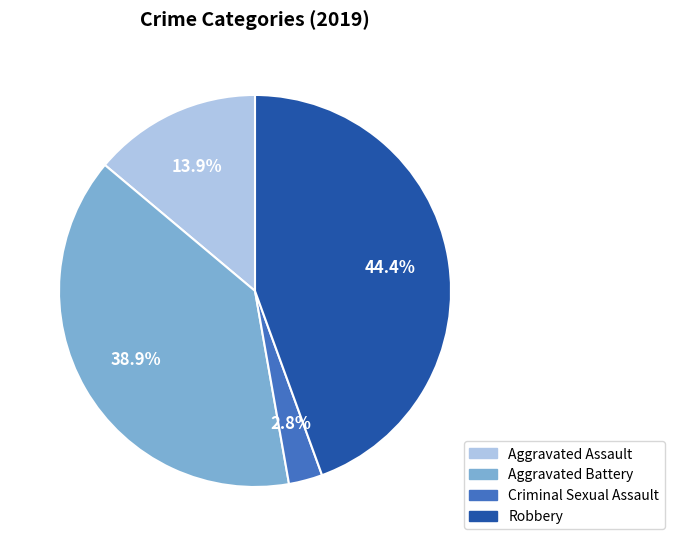

To the nearest percent, what portion does Aggravated Assault represent?

14%